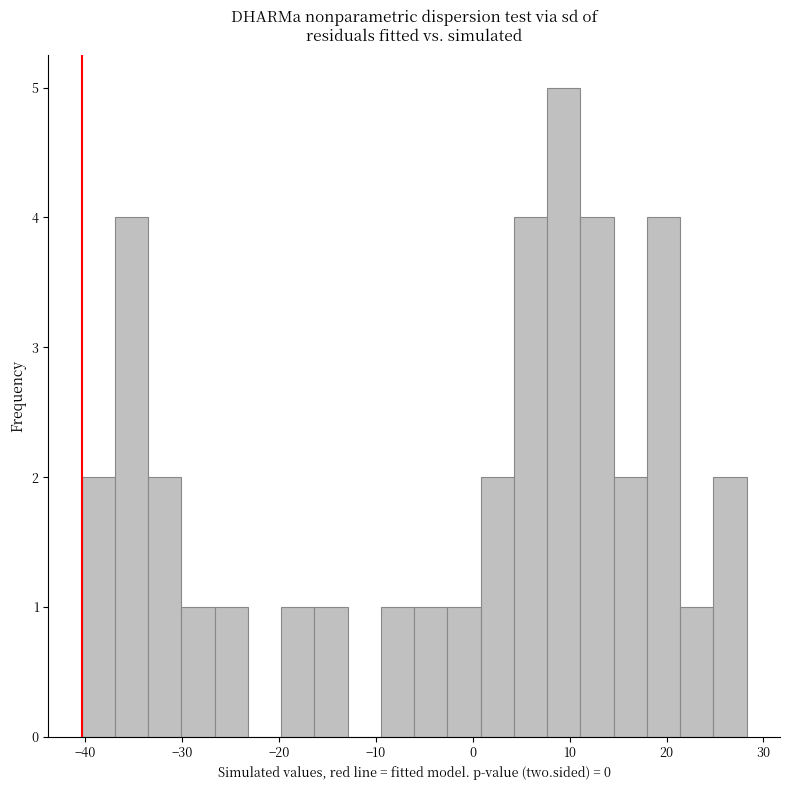

Around what value on the x-axis is the tallest bar? Give the approximate position of its centre, as read against the axis.

9